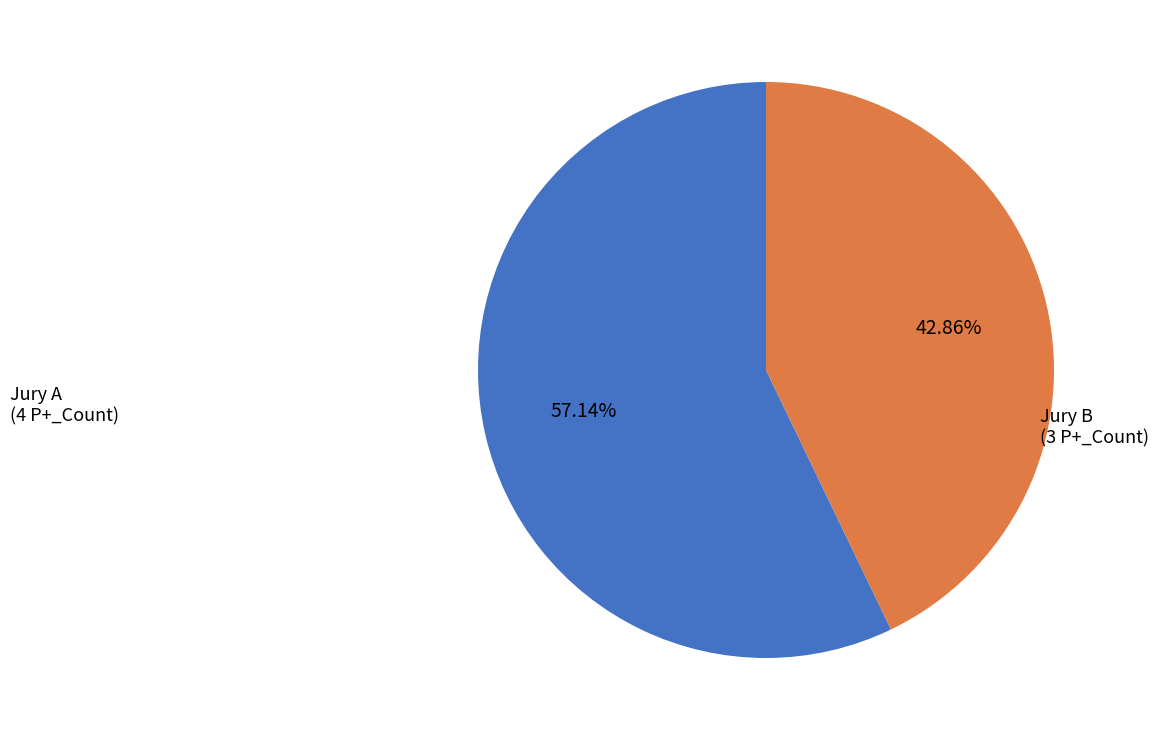

Does any single category account for the majority?

Yes